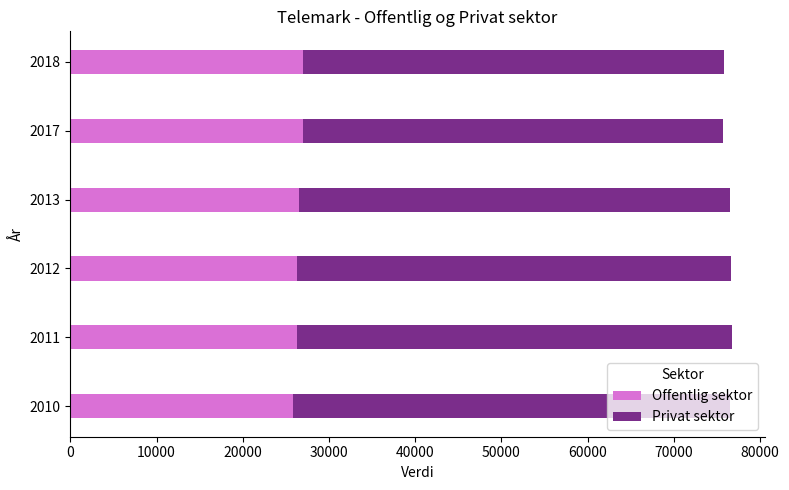

What is the sum of all Offentlig sektor values?

159072